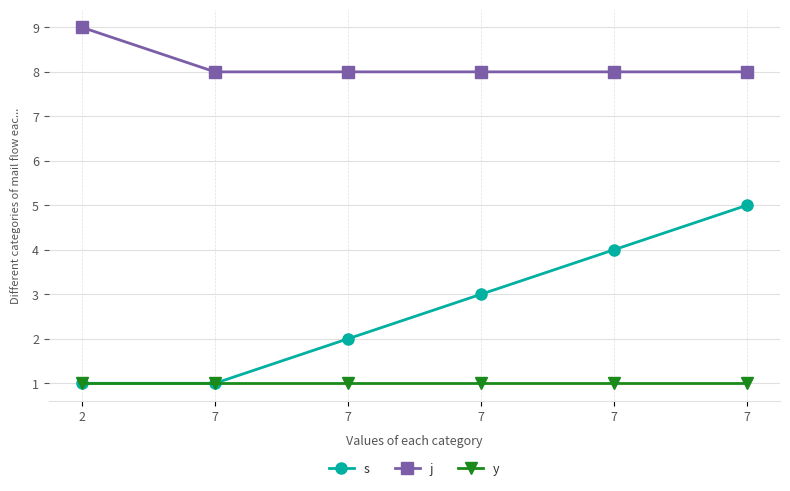

What are all the series names shown in the legend?

s, j, y